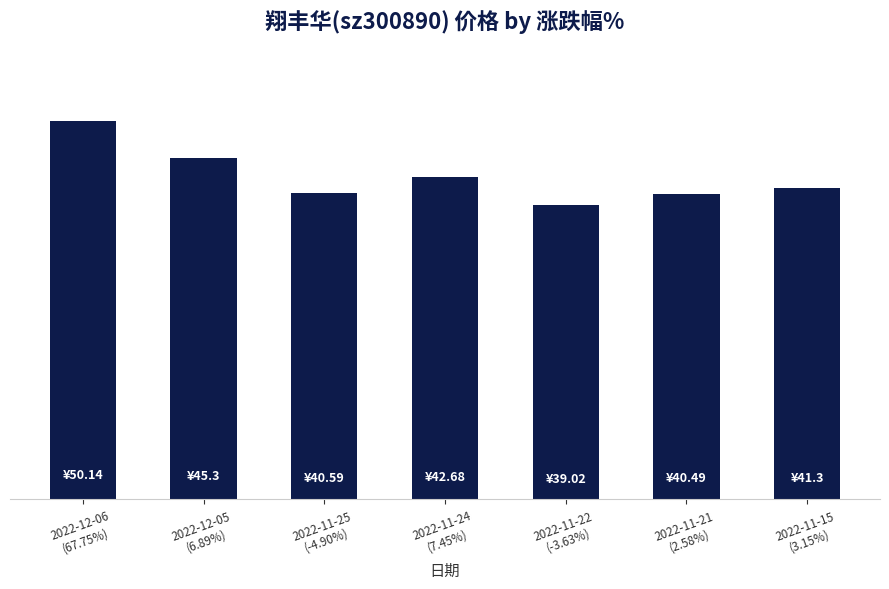

Does the chart contain any negative values?

No